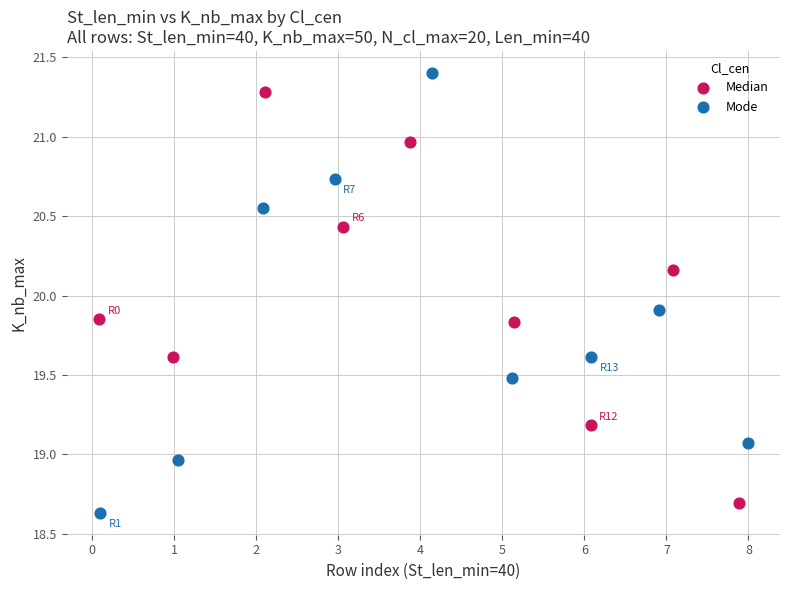

Which series has the largest Y range (max minus min)?

Mode